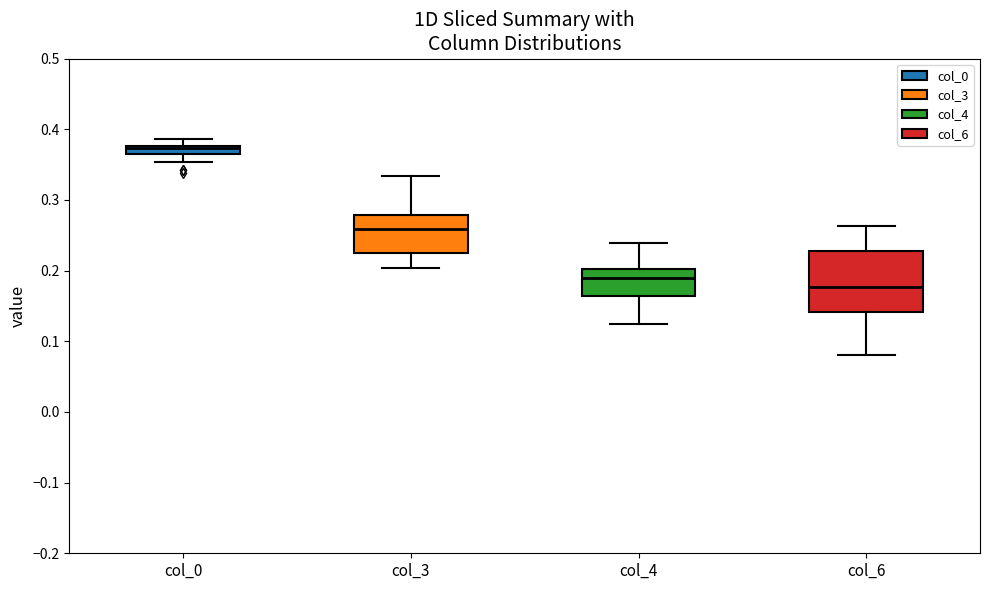

Where does the upper whisker of the box for col_6 end on the y-axis? The values are not printed on the chart, so give them approximately, as read against the axis.

0.26